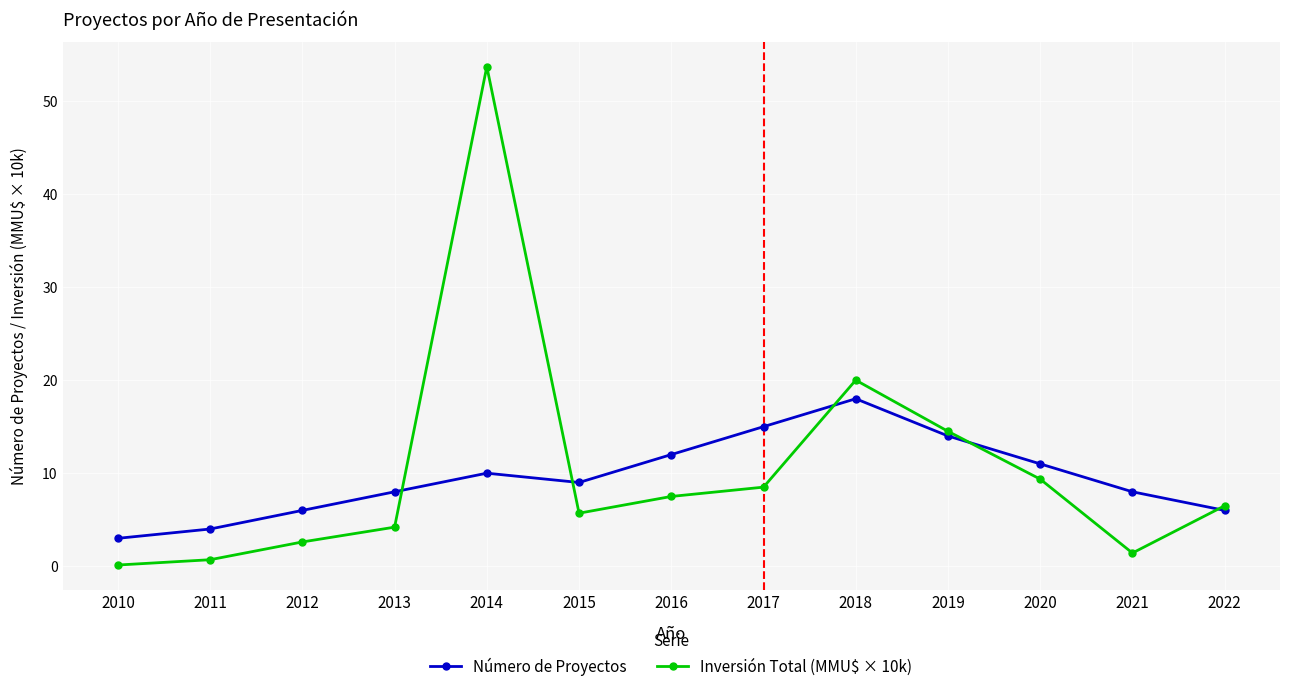

Does the chart have visible grid lines?

Yes